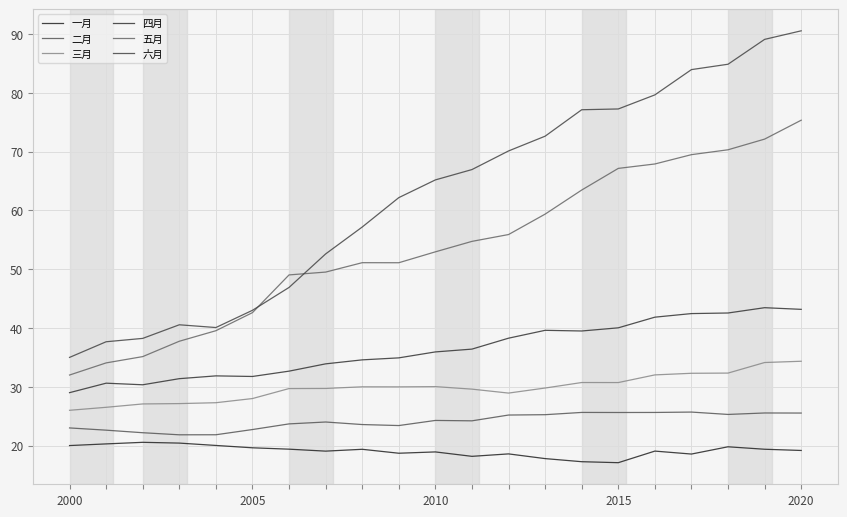

At which label does 一月 first exceed 19?

2000